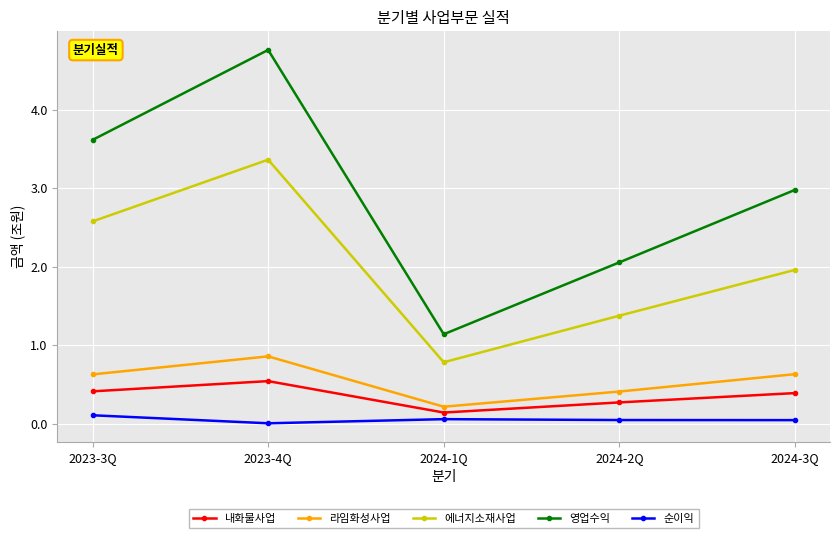

True or false: 내화물사업 and 라임화성사업 intersect in this chart.

False